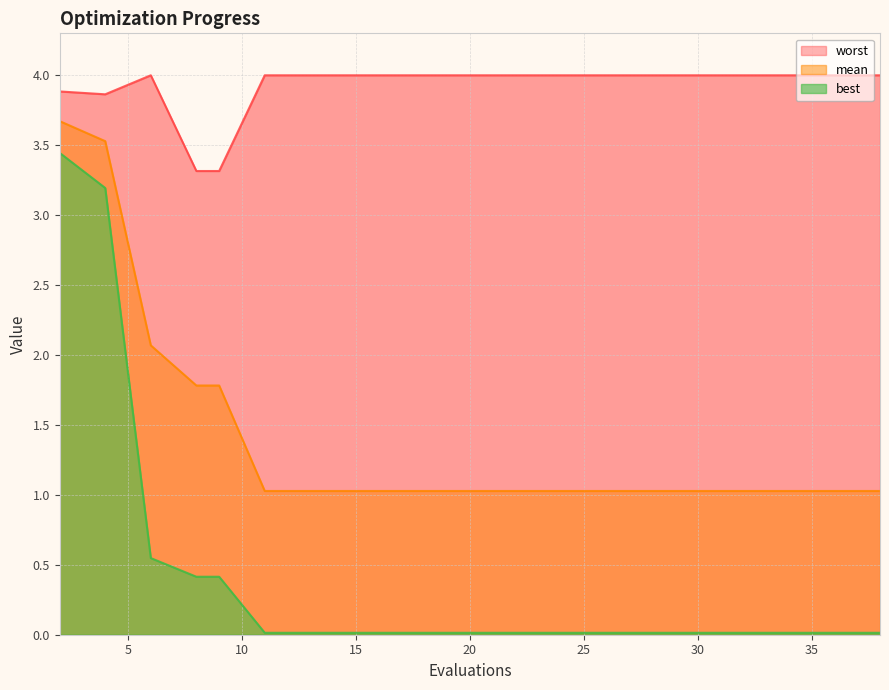

What is the highest value of the mean series?

3.7